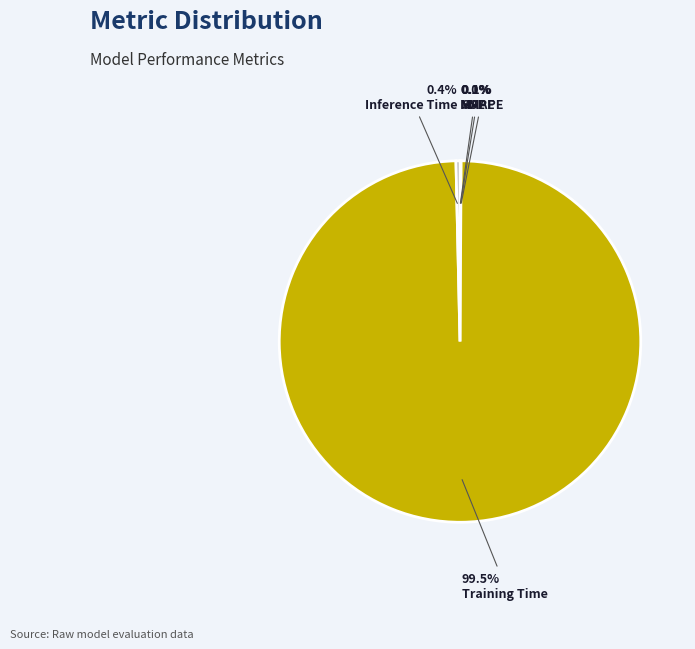

Which category has the biggest portion of the pie?

Training Time